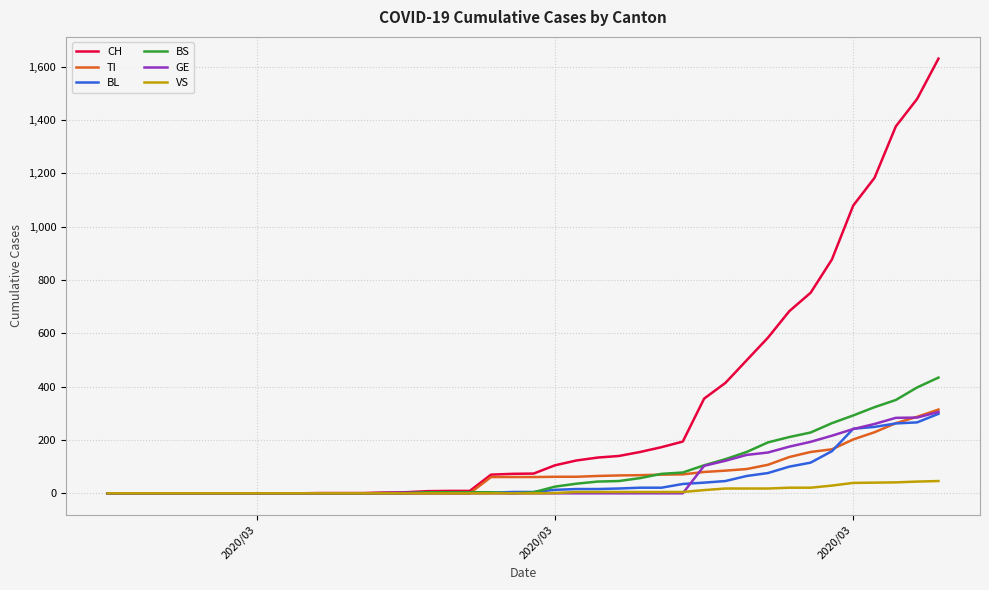

How many lines are shown in the chart?

6